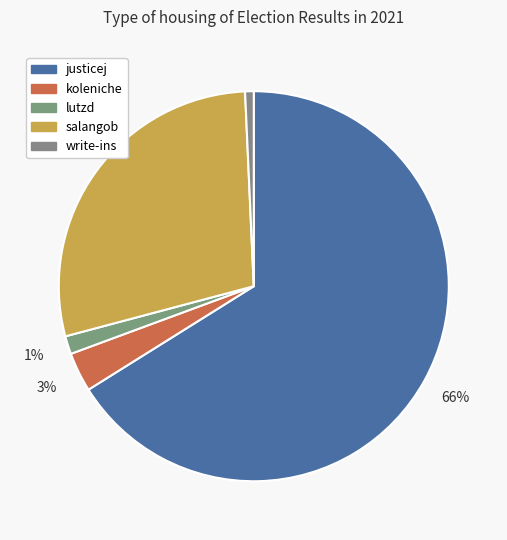

Rank the categories by value from lowest to highest.

write-ins, lutzd, koleniche, salangob, justicej